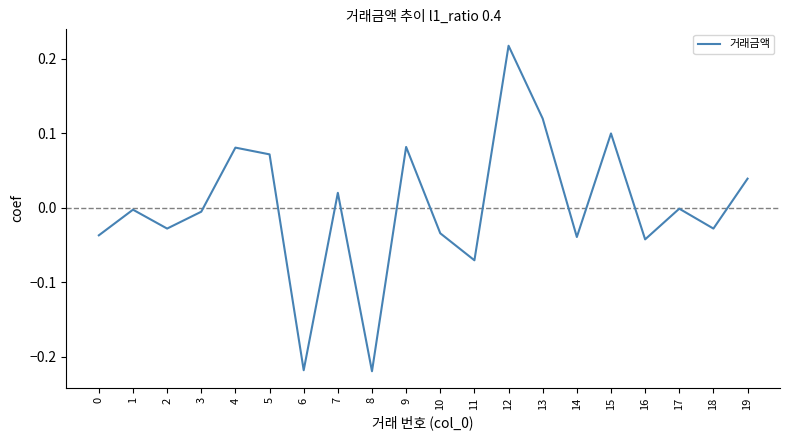

What is the difference between the maximum and minimum values?

0.4